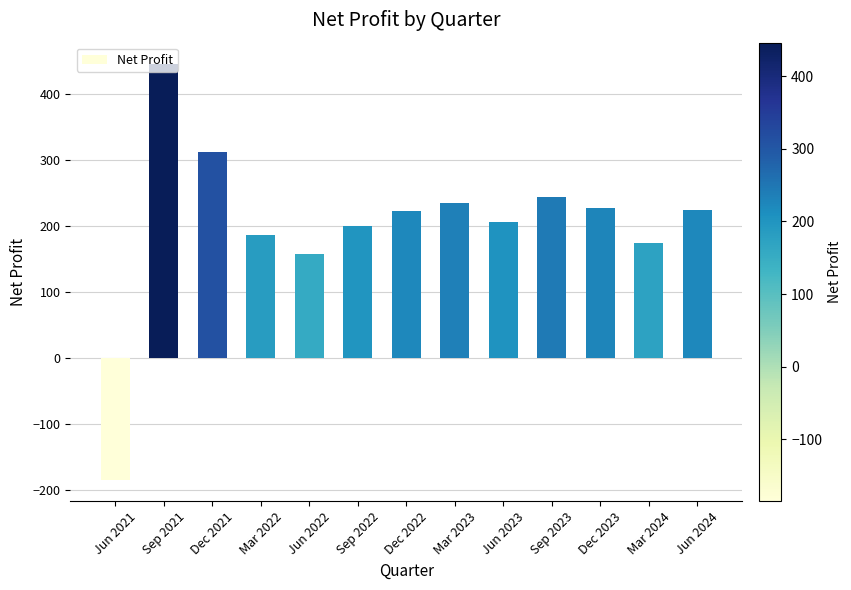

What is the maximum value shown in the chart?

446